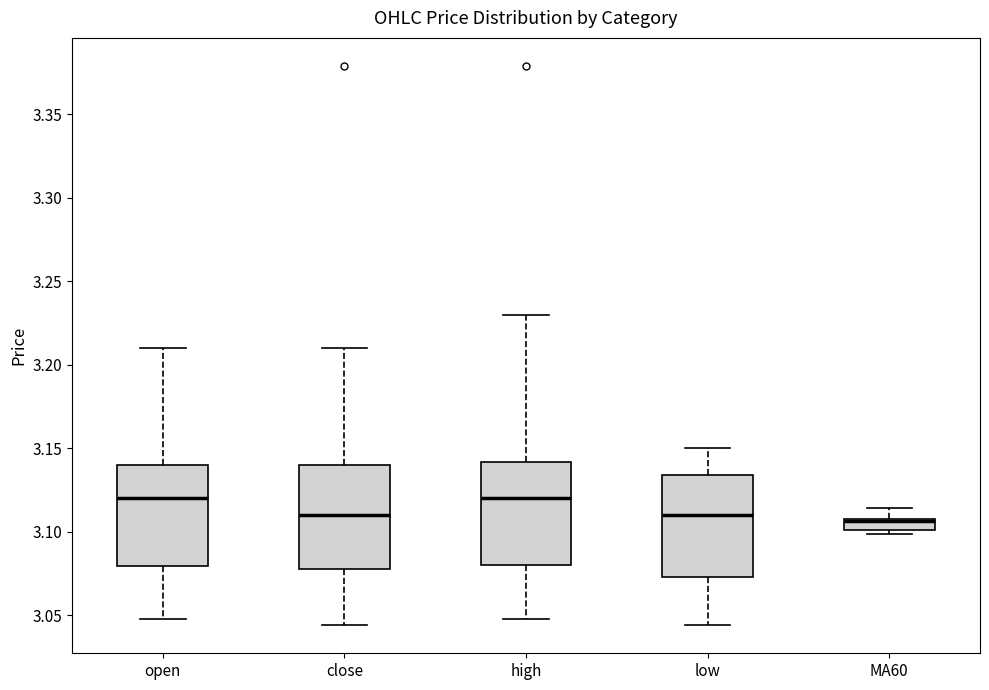

Where is the lower edge of the box for low on the y-axis? The values are not printed on the chart, so give them approximately, as read against the axis.

3.075